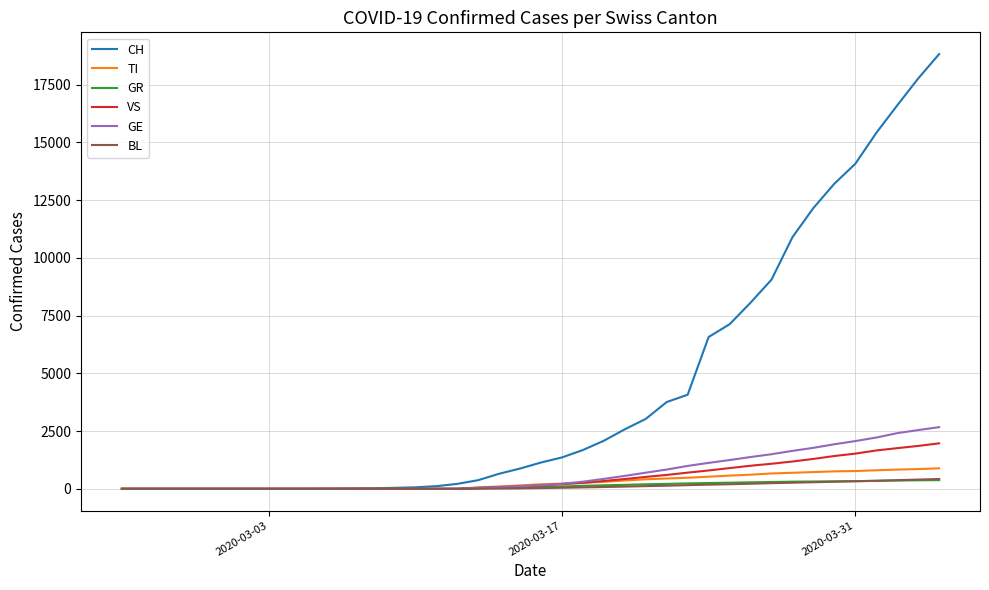

Which series has the widest spread of values?

CH